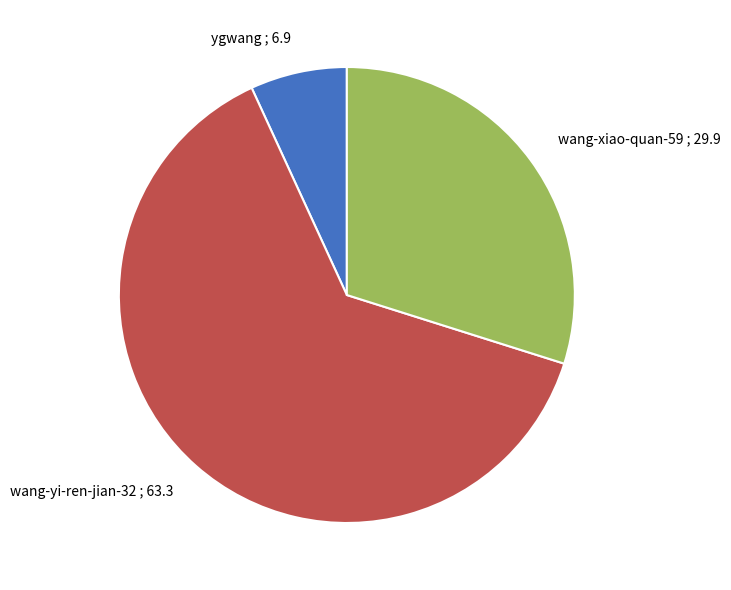

What is the ratio of the value at wang-xiao-quan-59 to the value at ygwang?

4.4